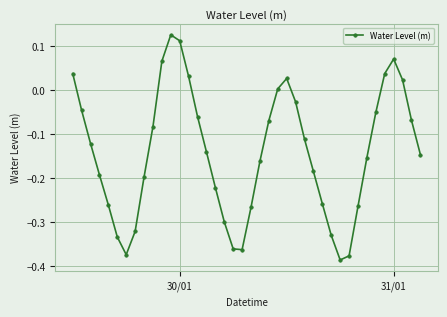

How many interior local peaks (higher than both neighbors) does the data have?

3